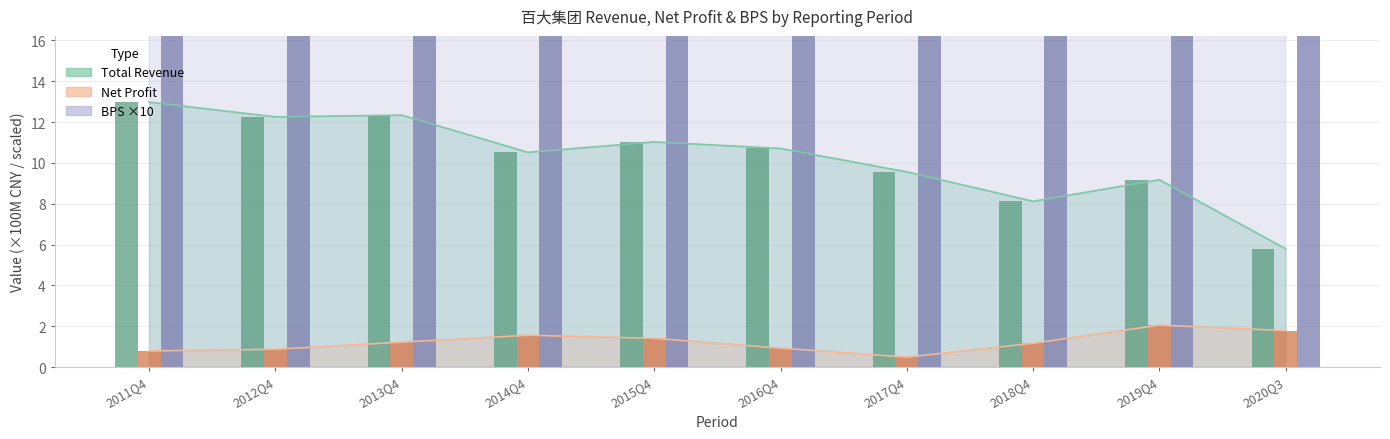

Which category has the highest value in the Revenue bar series?

2011Q4